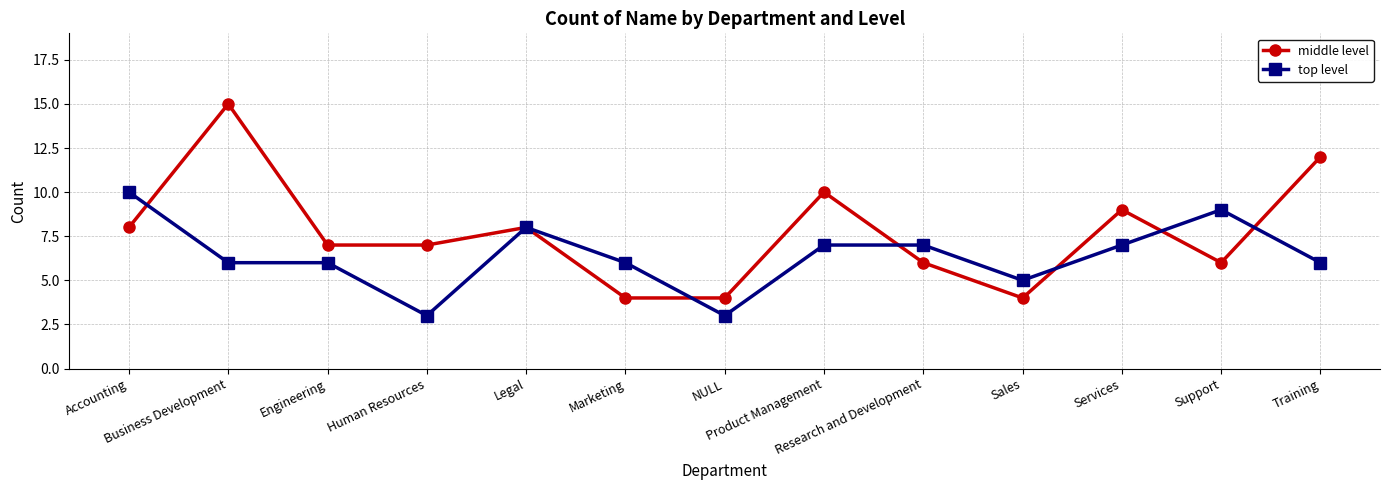

How many lines are shown in the chart?

2